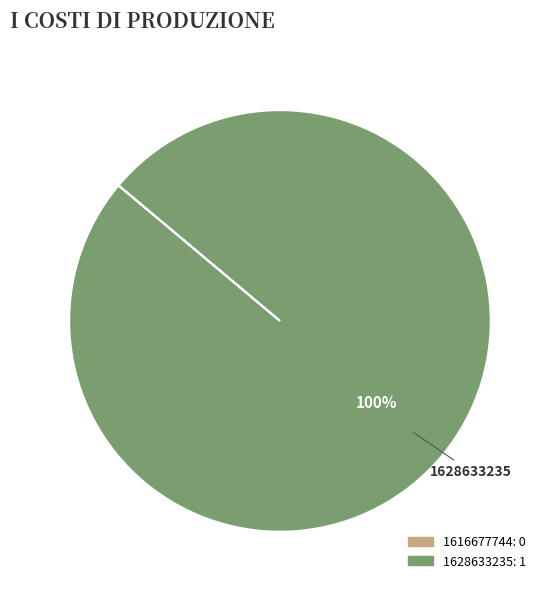

How many segments does this pie chart have?

1